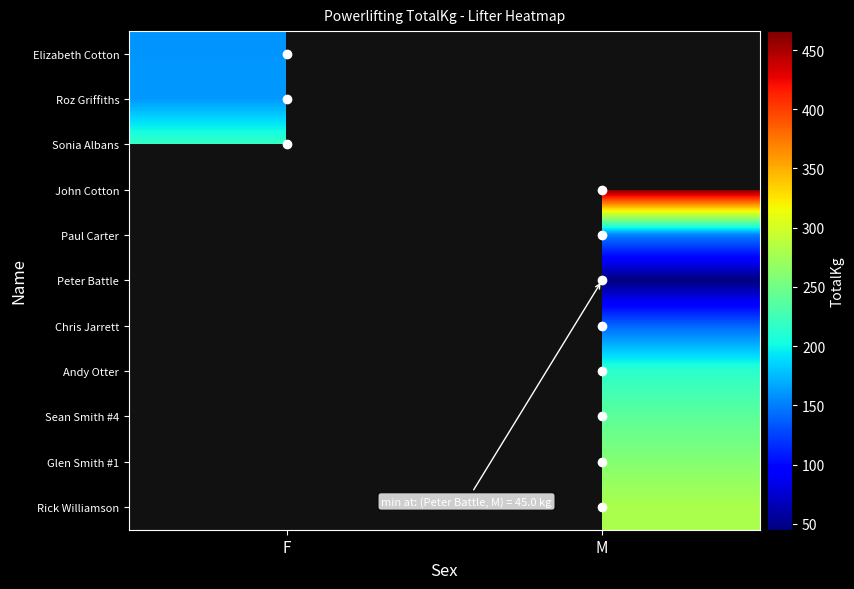

Count the number of data series in this chart.

11